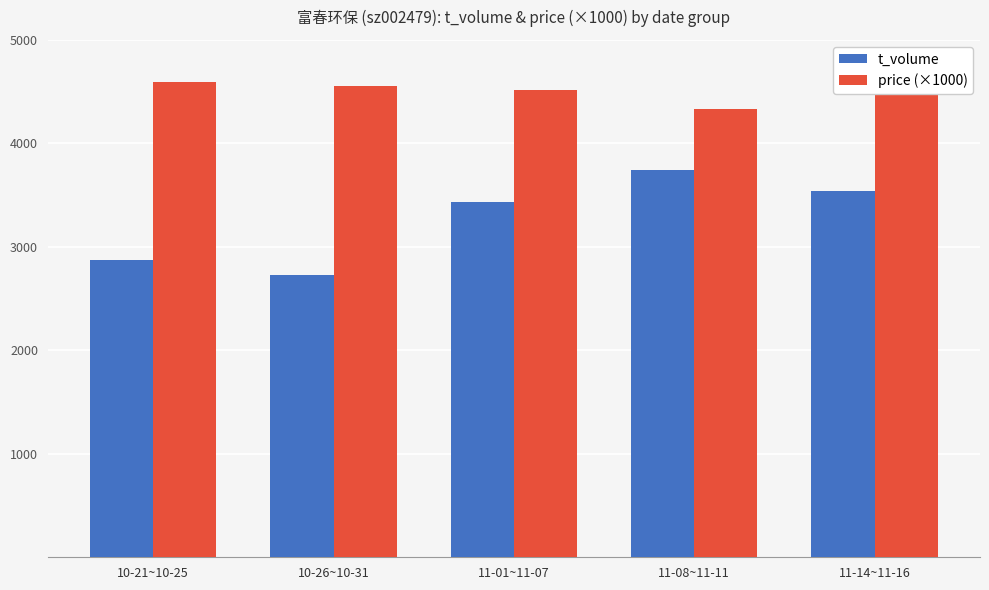

What position from the left is 11-14~11-16?

5